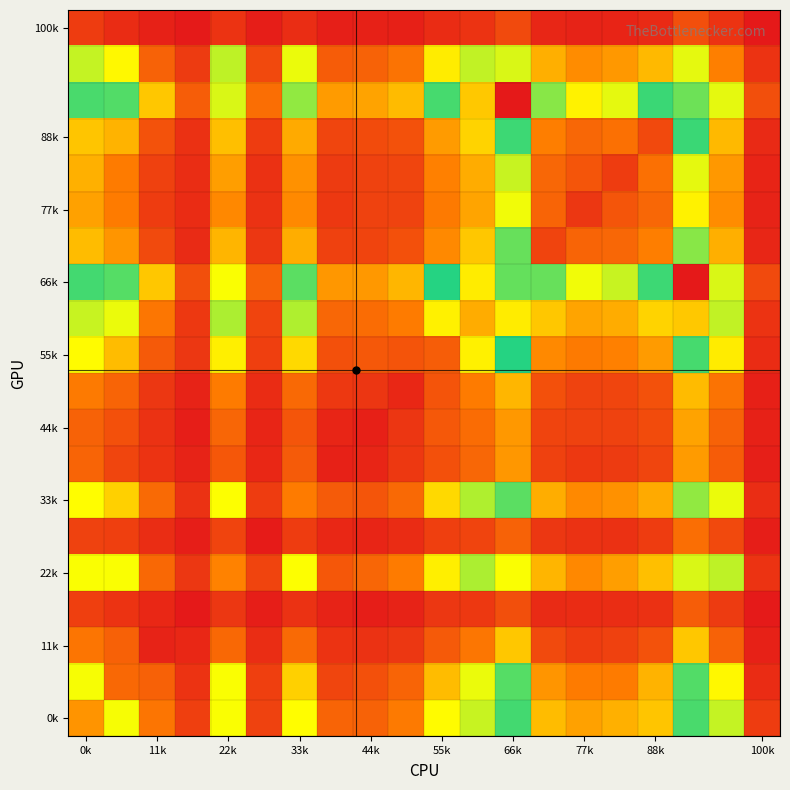

What is the minimum value shown in the chart?

5